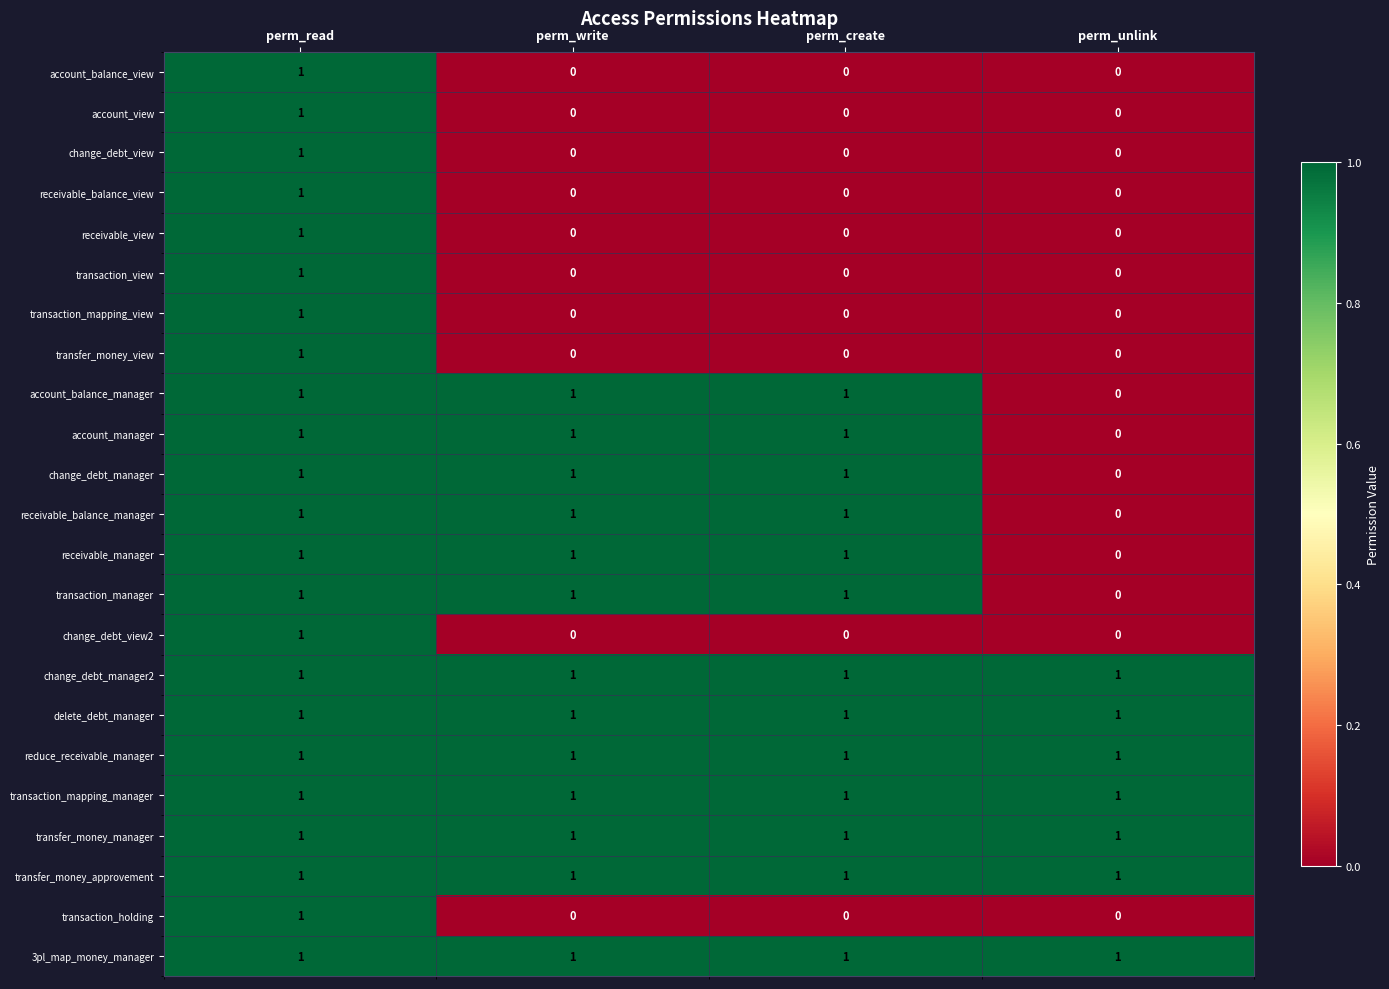

Is the value of receivable_view at perm_create greater than the value of transfer_money_manager at perm_write?

No